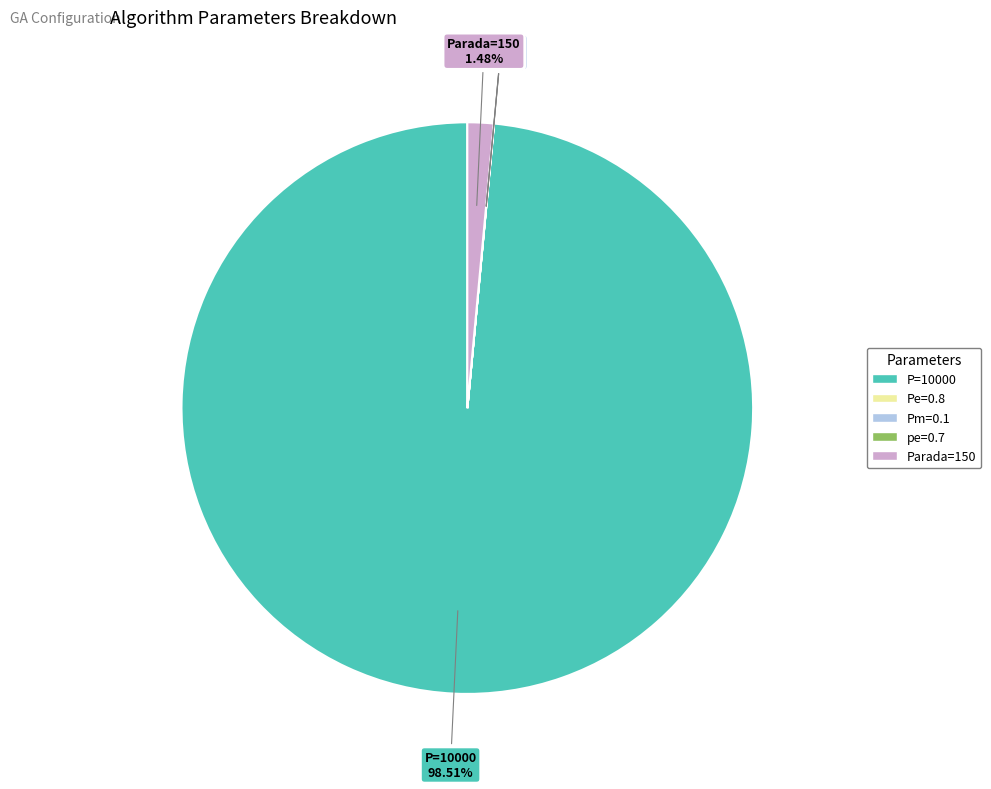

Is it true that P=10000 is 87% of the pie?

False